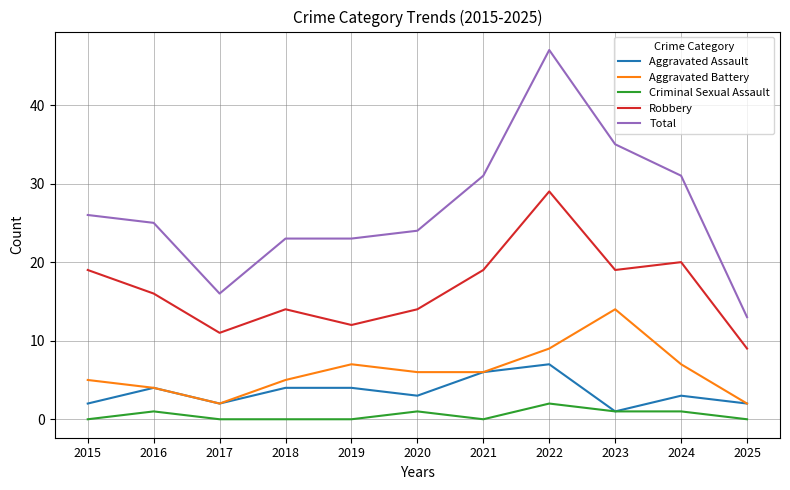

The value of Aggravated Battery at 2016 is 4. True or false?

True